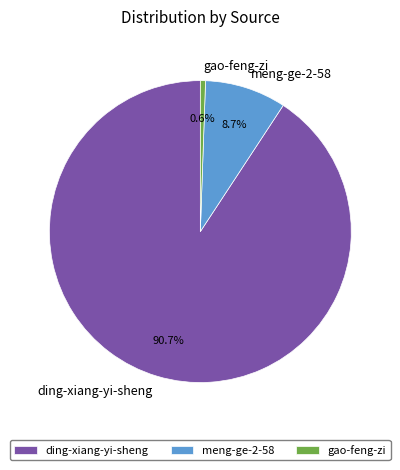

To the nearest percent, what is the difference between the largest and smallest slice percentages?

90%